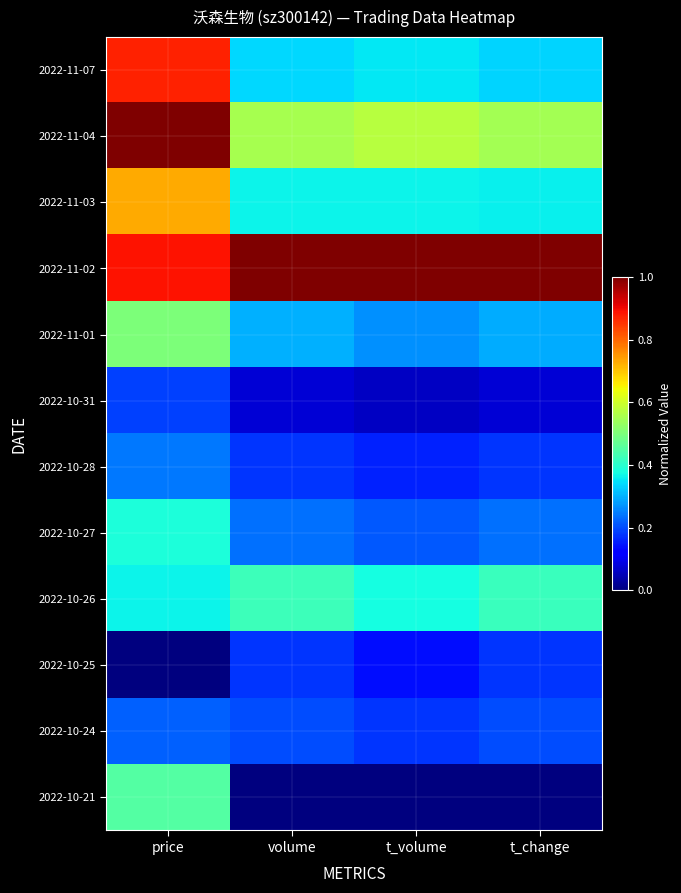

Rank the series by their maximum value, from lowest to highest.

2022-10-25, 2022-10-31, 2022-10-24, 2022-10-28, 2022-10-27, 2022-10-26, 2022-10-21, 2022-11-01, 2022-11-03, 2022-11-07, 2022-11-04, 2022-11-02